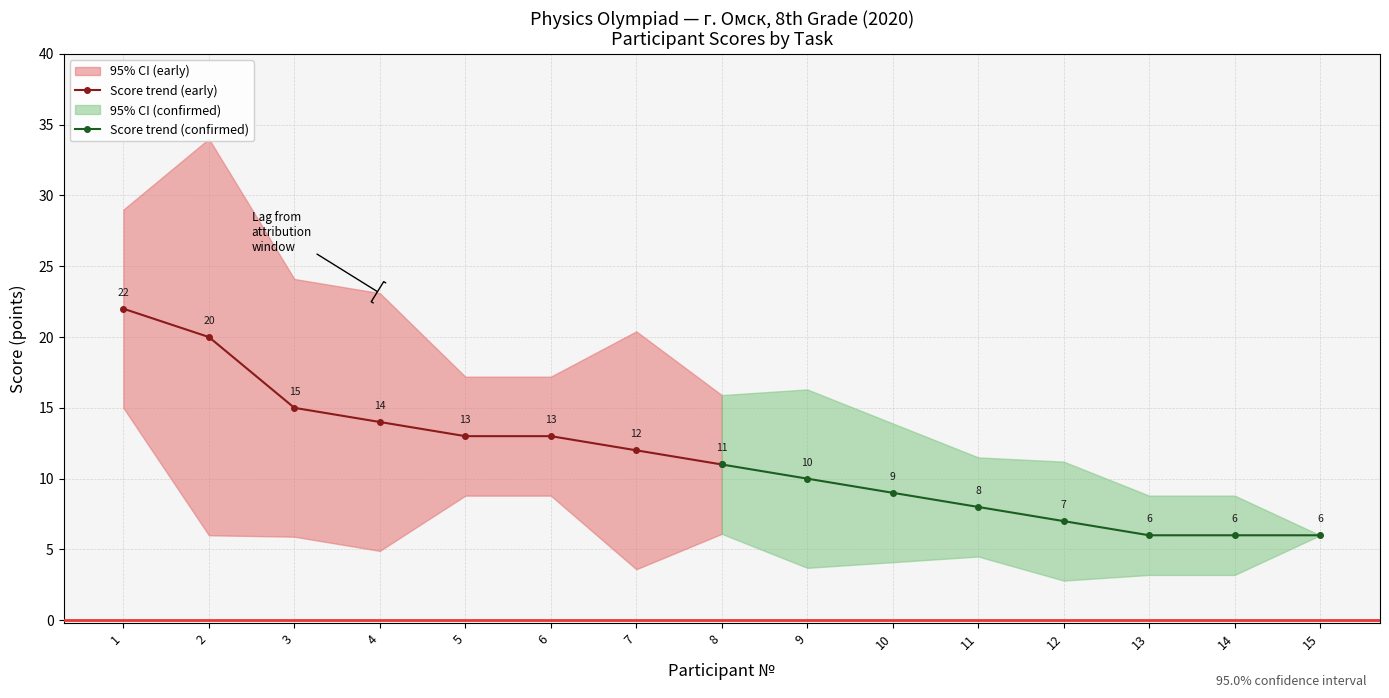

Does the chart have visible grid lines?

Yes